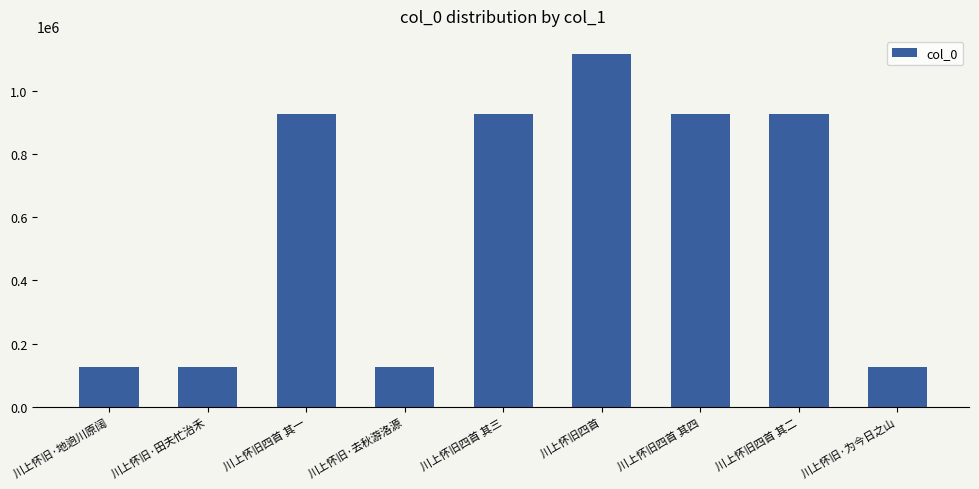

Are the bars horizontal?

No